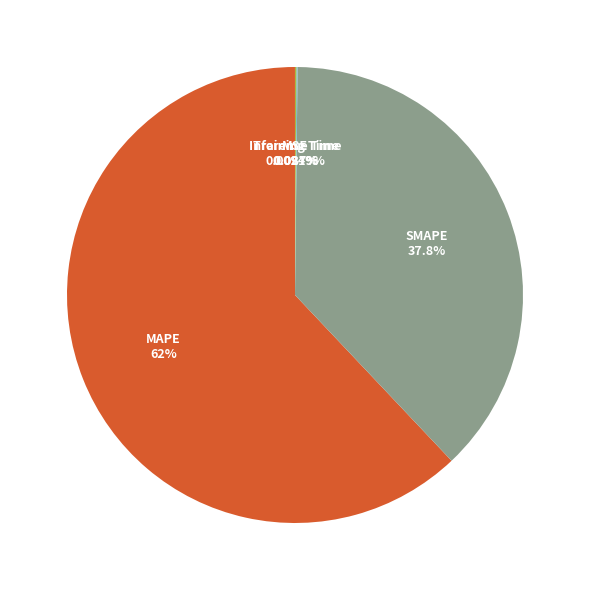

Which category has the biggest portion of the pie?

MAPE